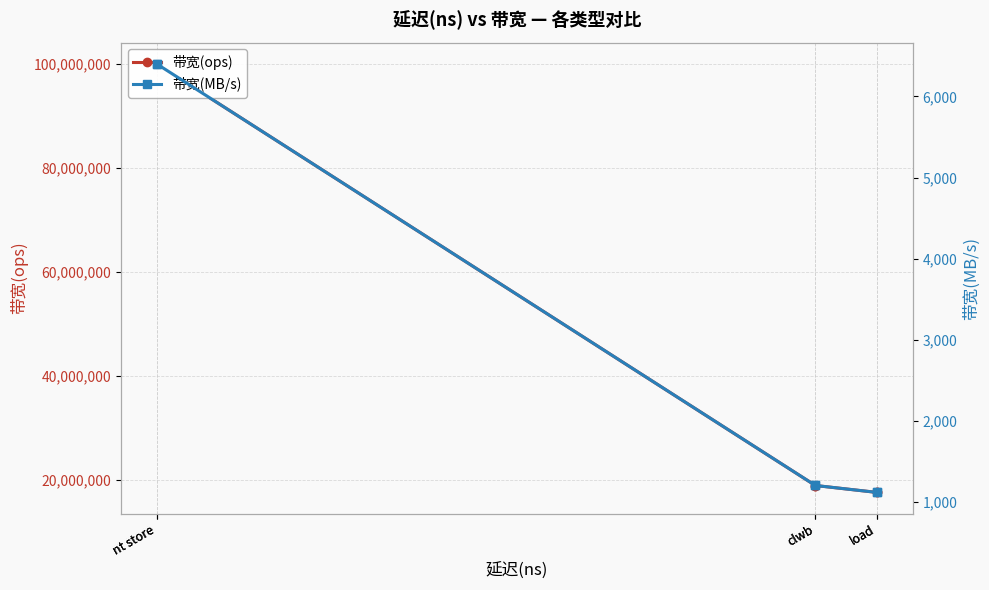

True or false: 带宽(MB/s) and 带宽(ops) cross at least once.

False